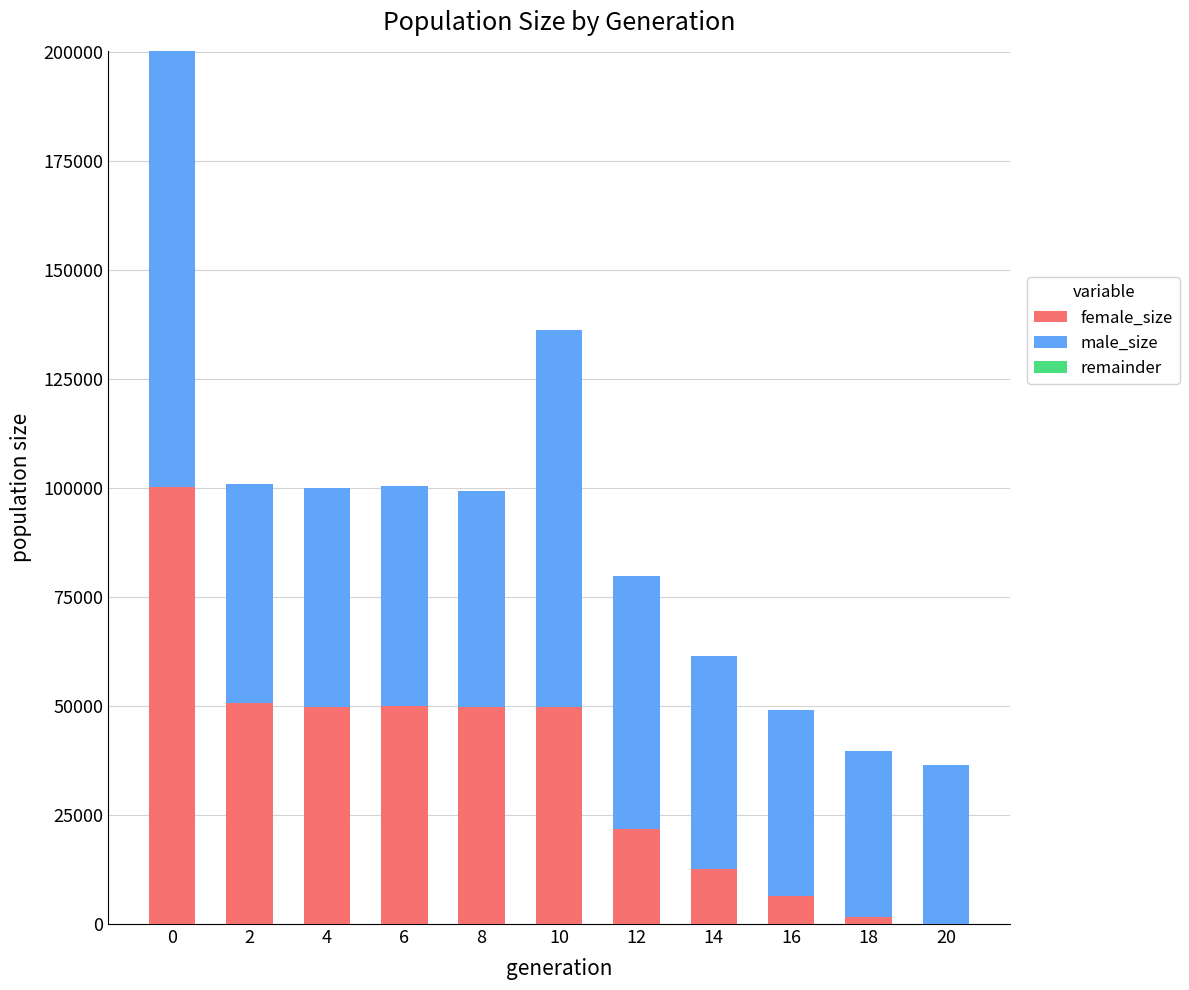

Are the bars horizontal?

No